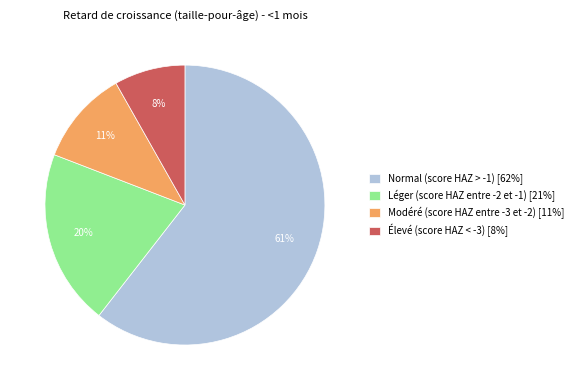

Does Léger (score HAZ entre -2 et -1) represent more than half of the total?

No